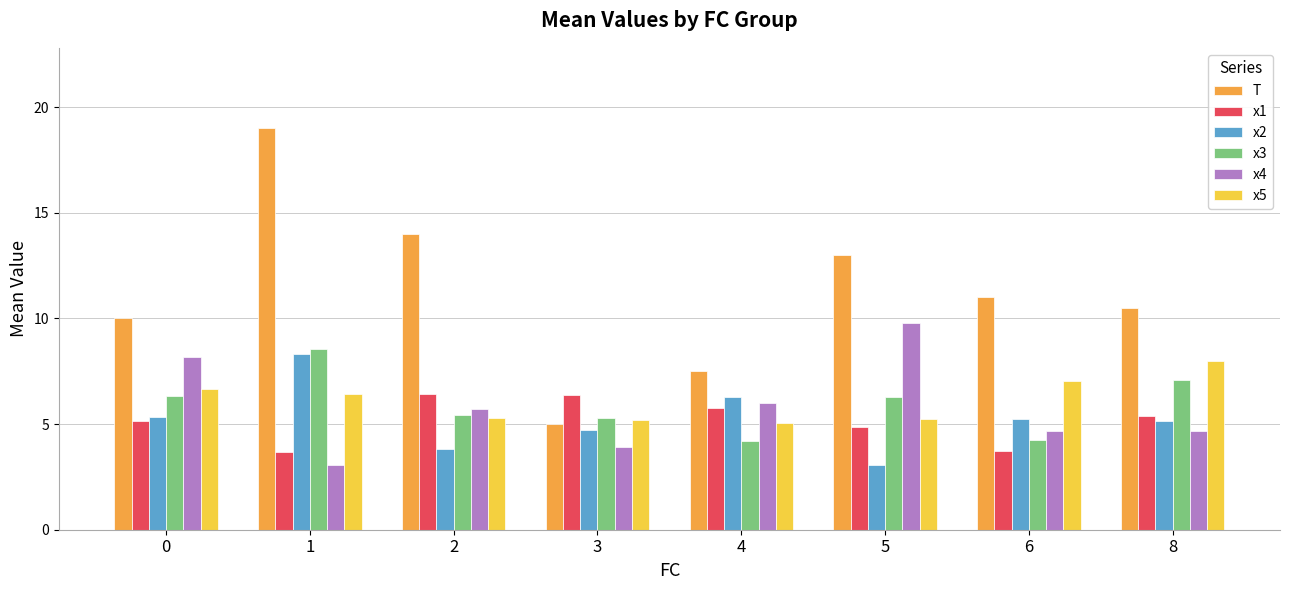

At how many categories does at least one series exceed 8?

6